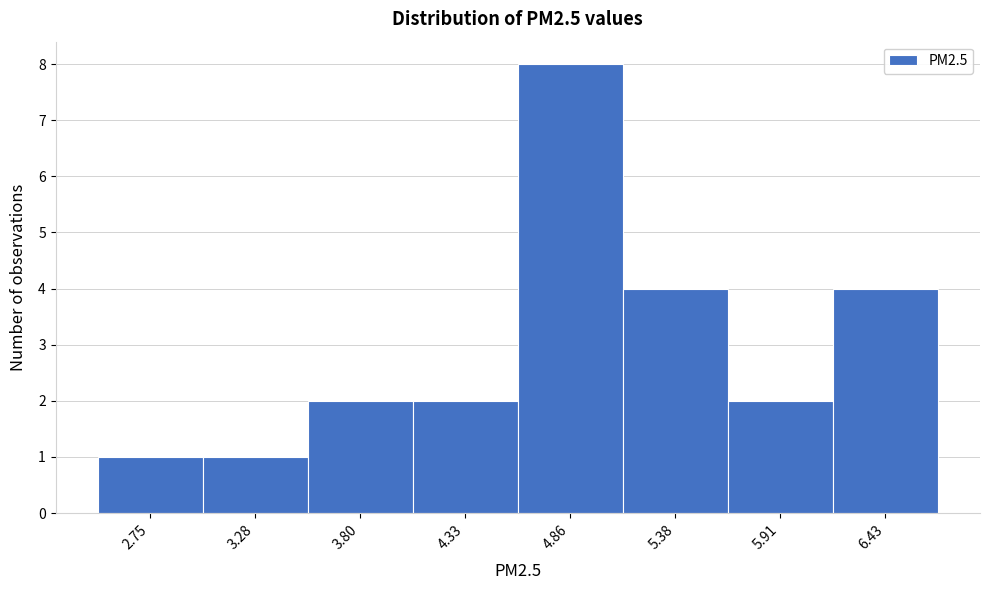

Reading left to right, extract all data points from this chart.

2.75=1	3.28=1	3.80=2	4.33=2	4.86=8	5.38=4	5.91=2	6.43=4